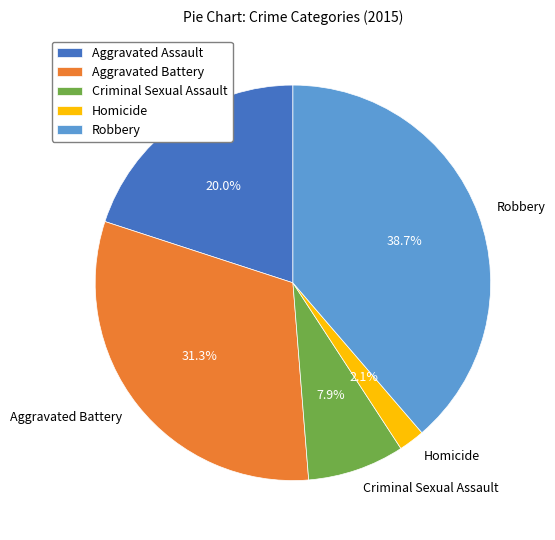

To the nearest percent, what portion does Robbery represent?

39%